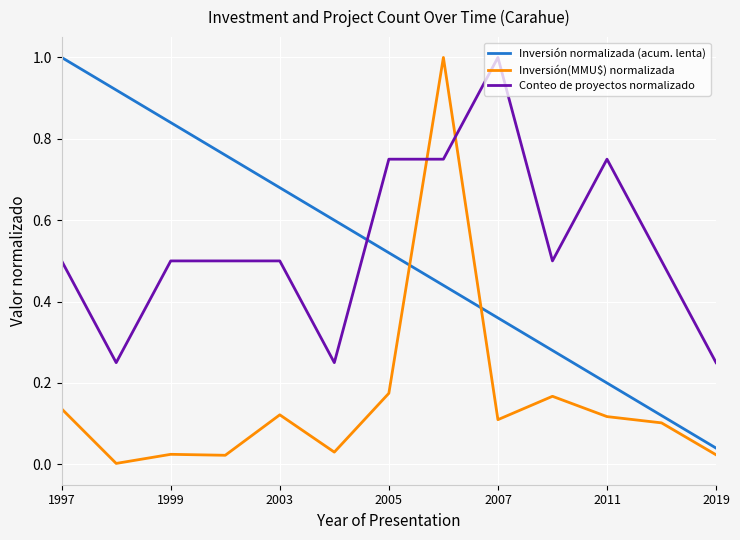

What is the greatest value displayed?

1.0